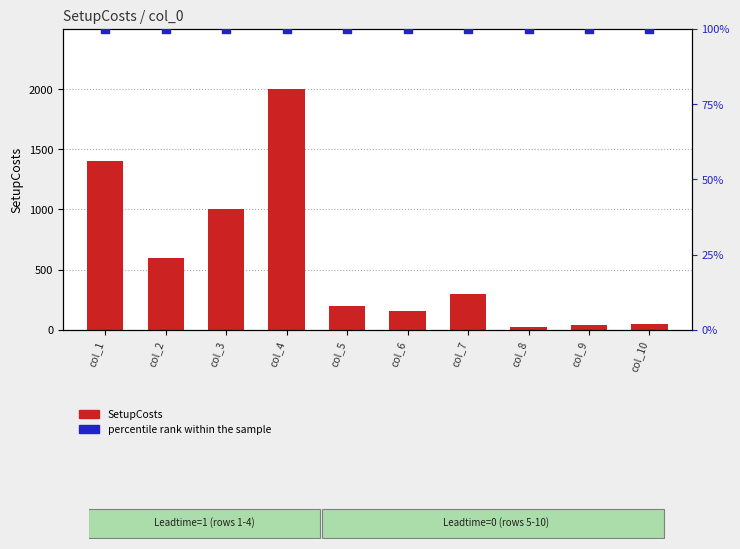

Which series reaches the minimum Y coordinate?

percentile rank within the sample